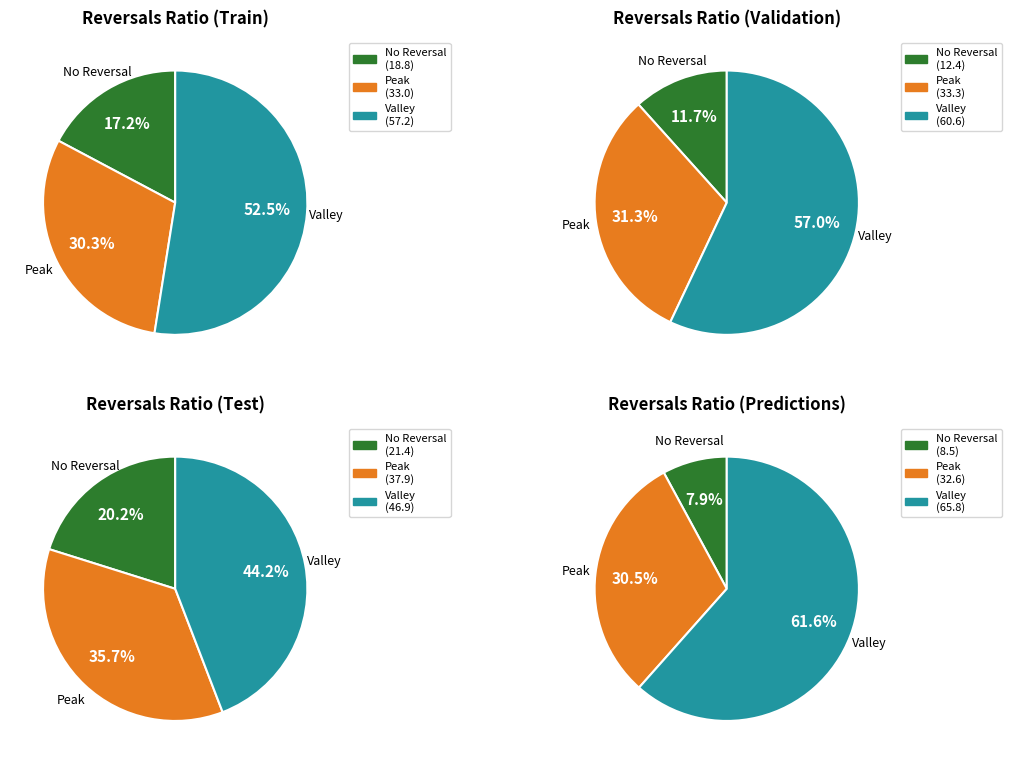

Does signal segment 4 represent more than half of the total?

No